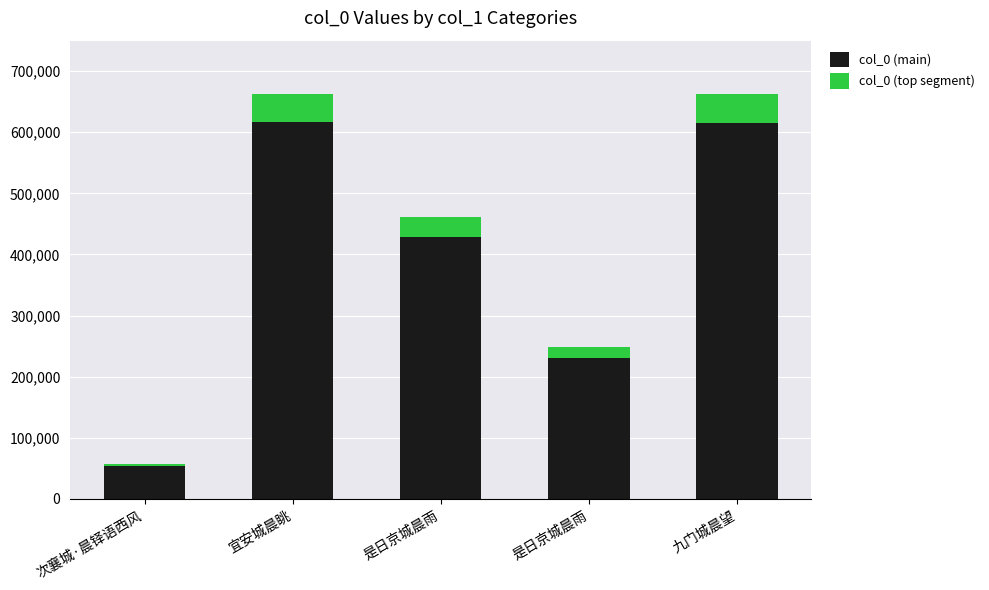

What are all the series names shown in the legend?

col_0 (main), col_0 (top segment)